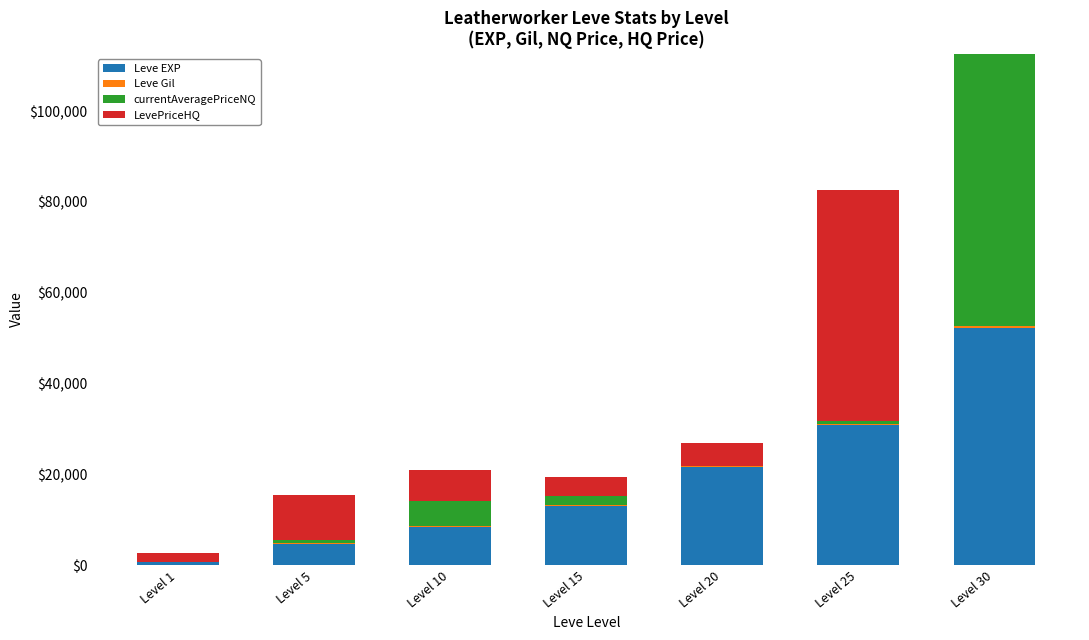

At which category is the sum across all series the highest?

Level 30